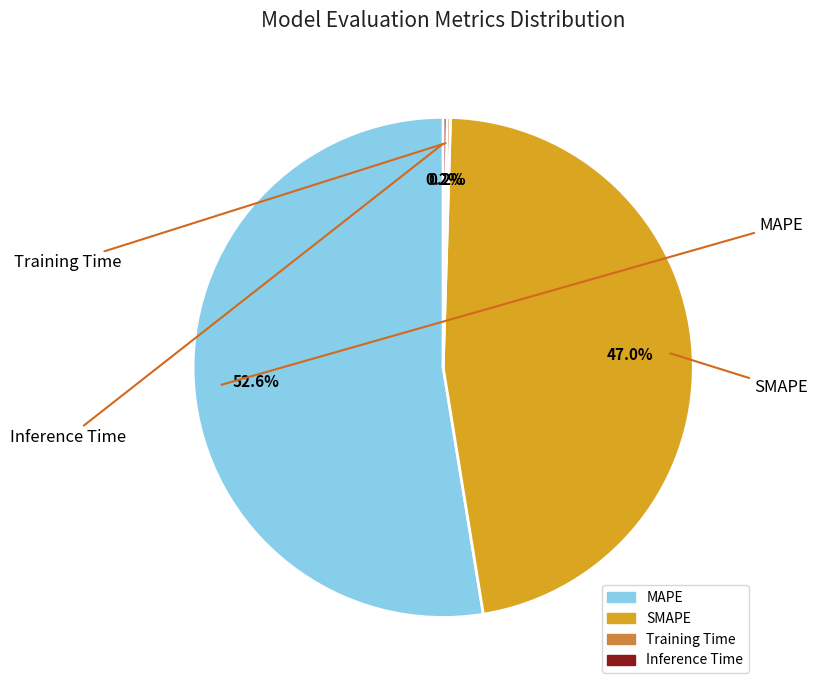

Rank the categories by value from lowest to highest.

Training Time, Inference Time, SMAPE, MAPE